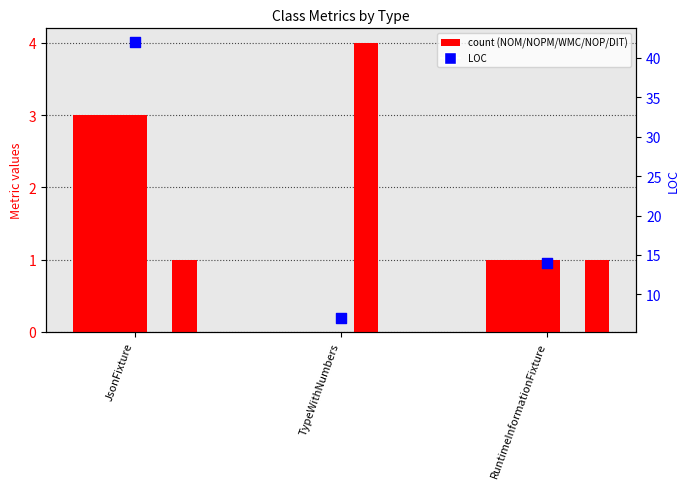

Which series contains the highest Y value?

LOC